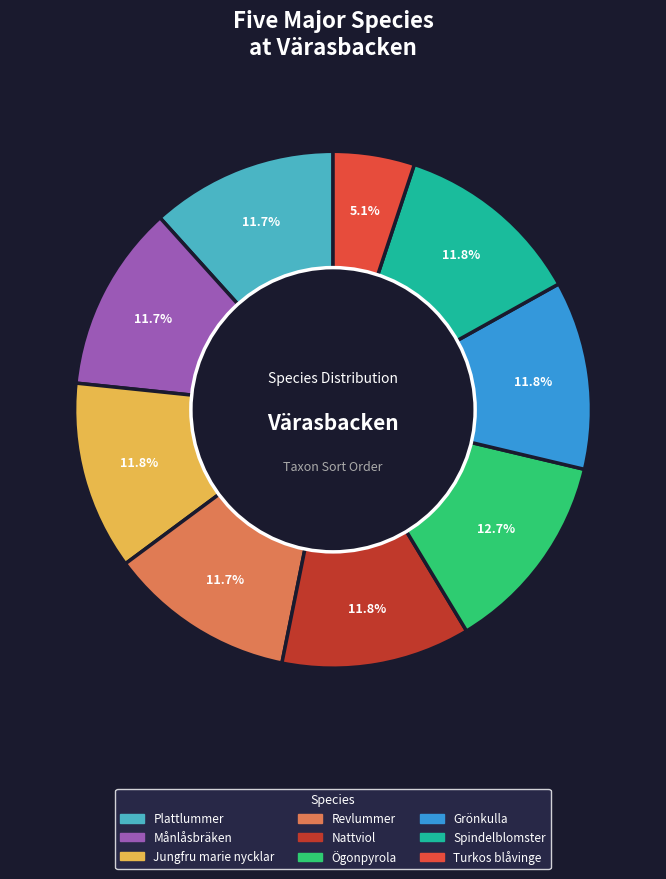

To the nearest percent, what is the difference between the largest and smallest slice percentages?

8%